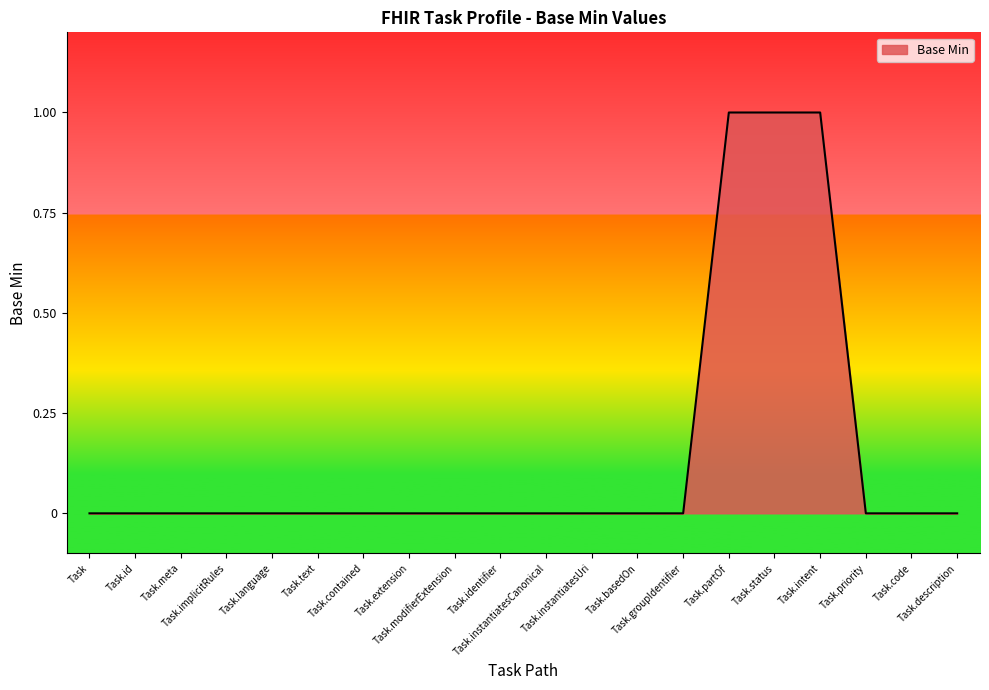

How many lines are shown in the chart?

1